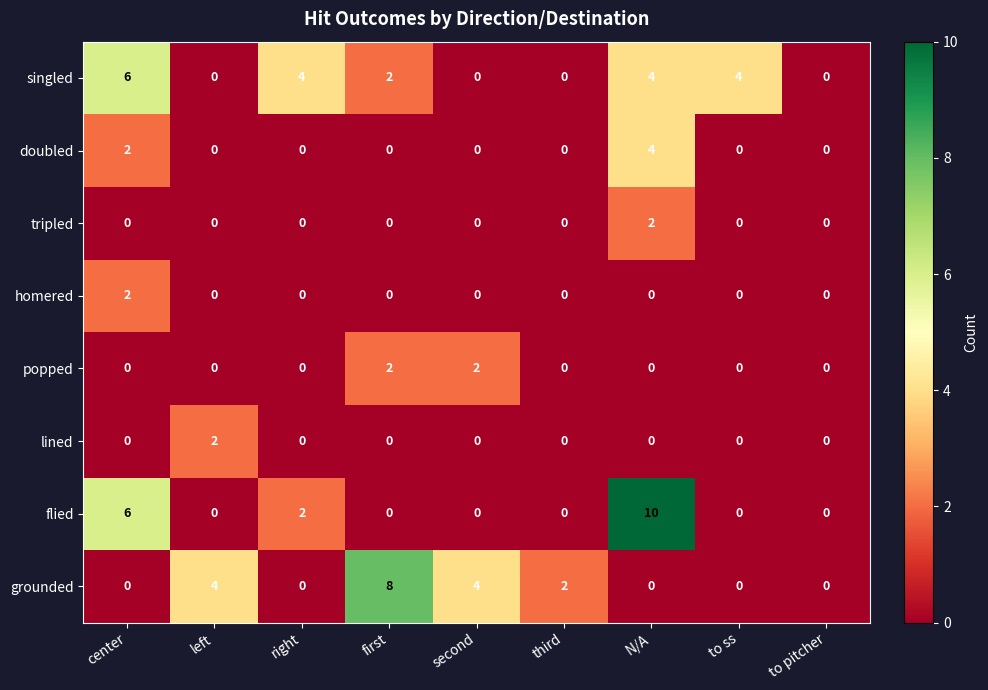

What is the sum of the doubled values at second and N/A?

4